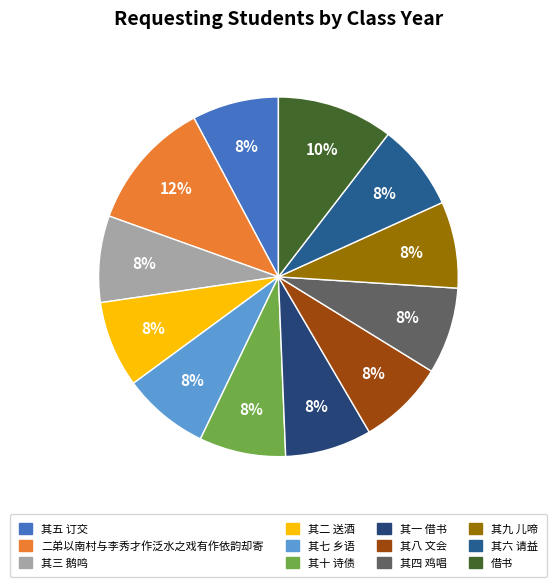

Is there a majority slice in this chart?

No